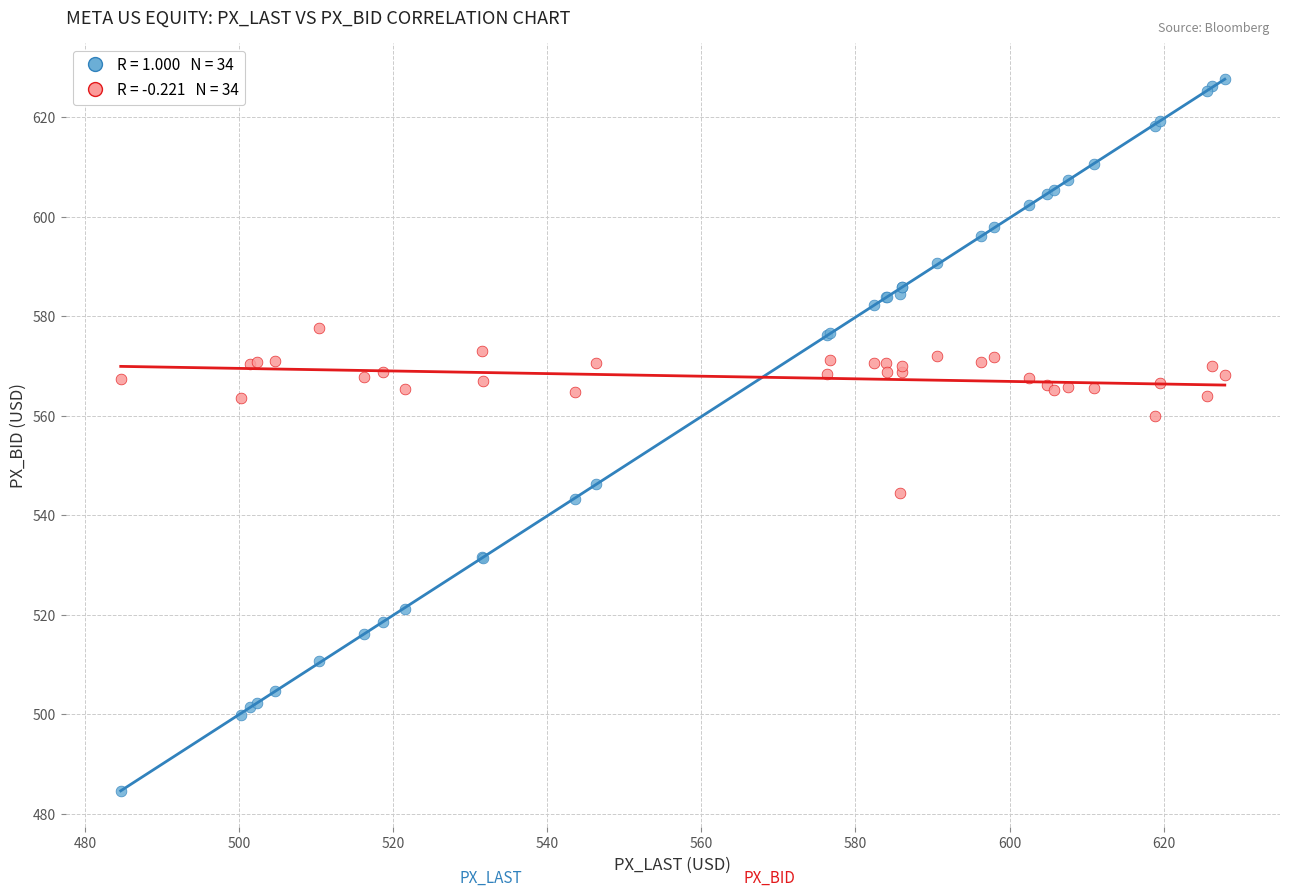

Across all series, what Y value is closest to 556?

559.9